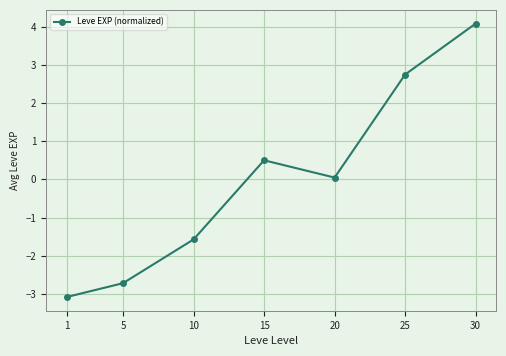

What is the value of the 3rd point from the left?

-1.6